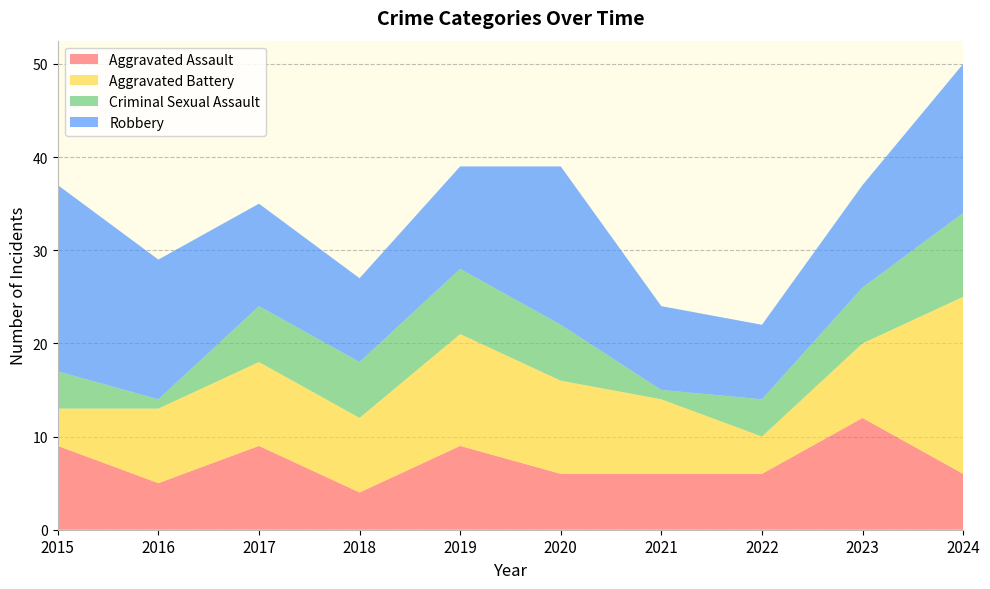

Reading right to left, what are all the values shown in this chart?

Aggravated Assault: 2024=6	2023=12	2022=6	2021=6	2020=6	2019=9	2018=4	2017=9	2016=5	2015=9
Aggravated Battery: 2024=19	2023=8	2022=4	2021=8	2020=10	2019=12	2018=8	2017=9	2016=8	2015=4
Criminal Sexual Assault: 2024=9	2023=6	2022=4	2021=1	2020=6	2019=7	2018=6	2017=6	2016=1	2015=4
Robbery: 2024=16	2023=11	2022=8	2021=9	2020=17	2019=11	2018=9	2017=11	2016=15	2015=20